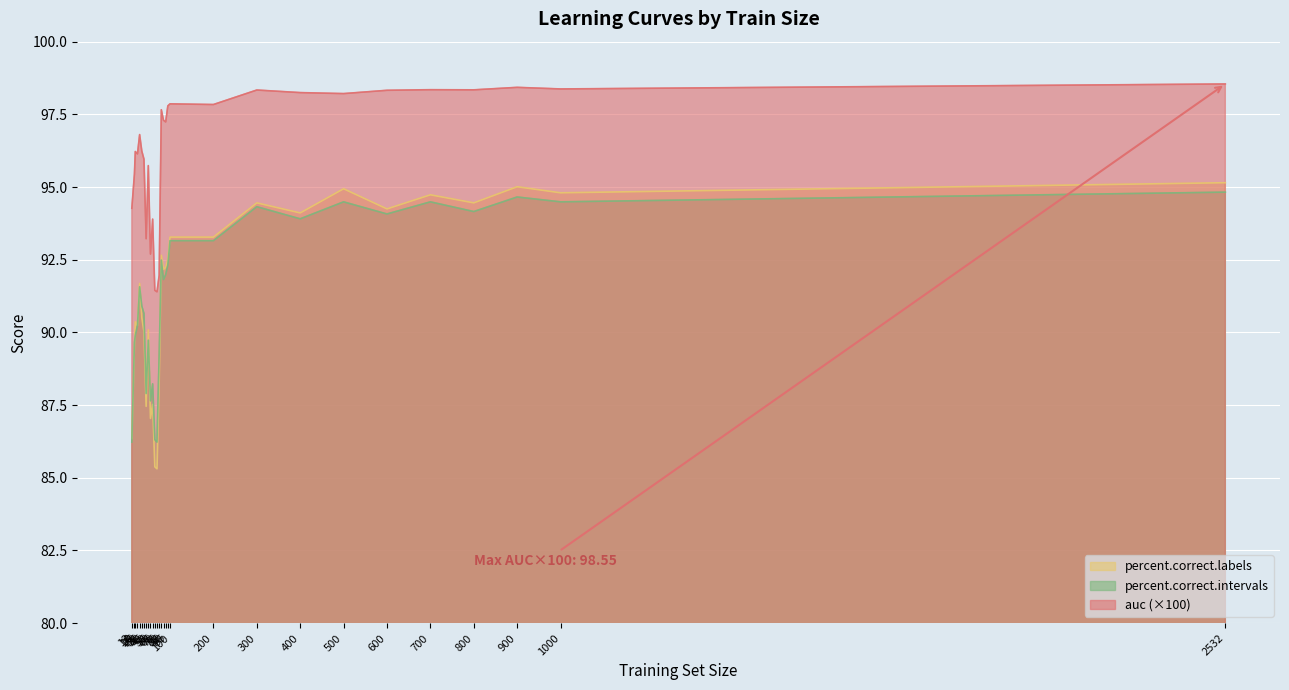

How many distinct data groups are displayed?

3